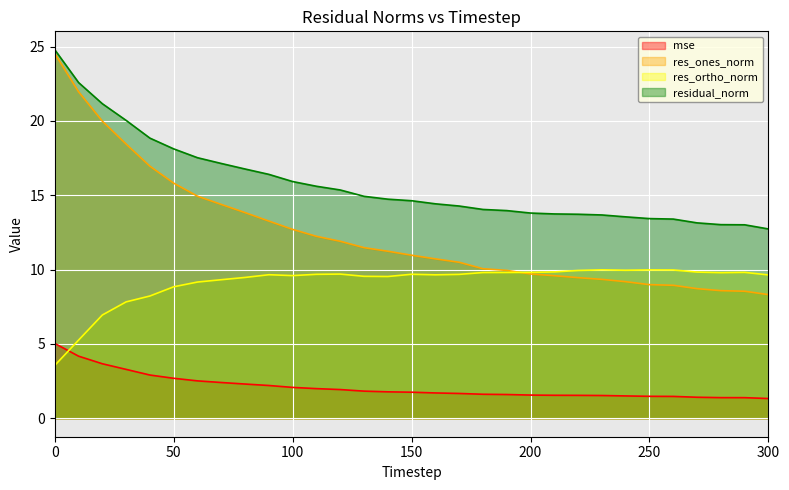

The value of residual_norm at 300 is 3.3. True or false?

False